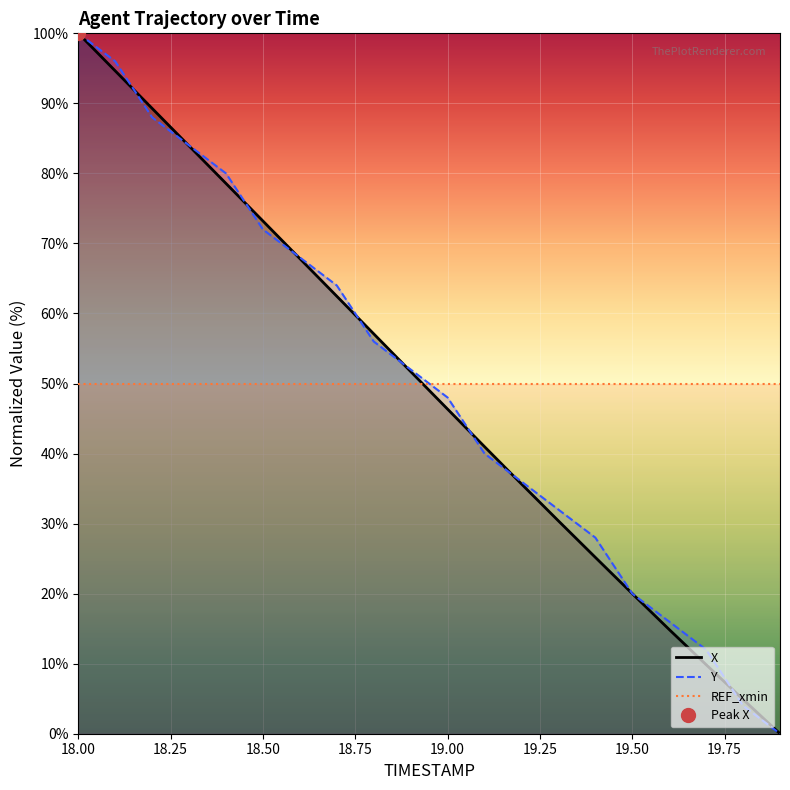

What is the minimum value for REF_xmin?

50.0